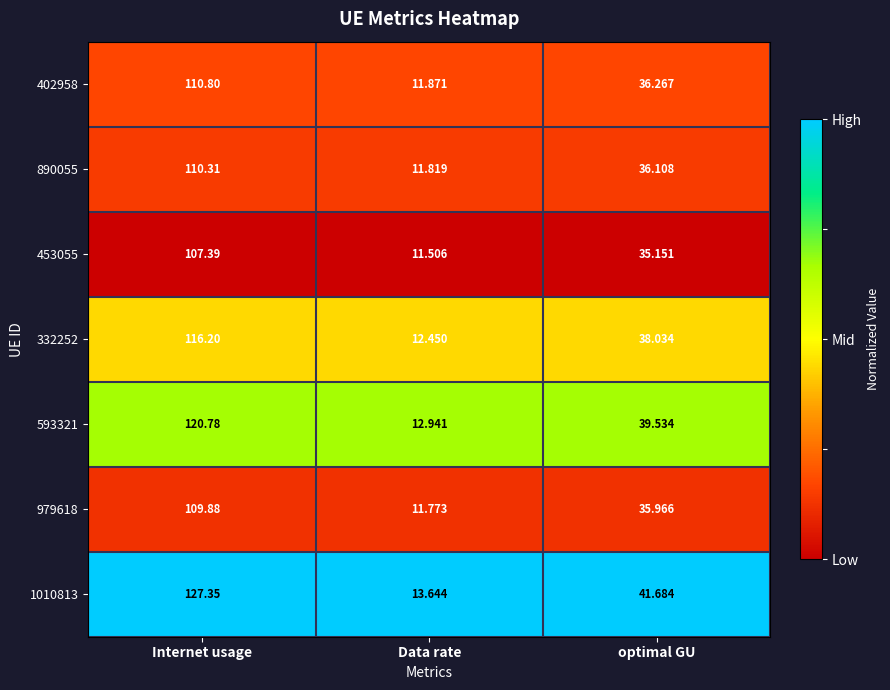

List the labels in order of 979618 value, smallest first.

Data rate, optimal GU, Internet usage